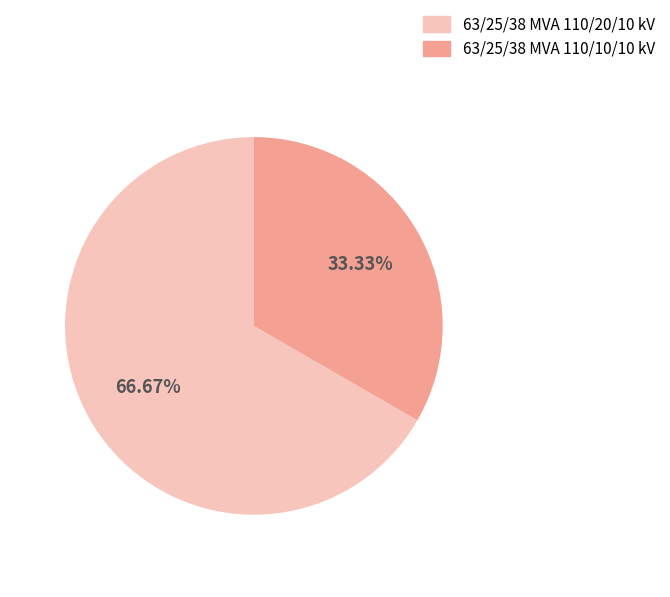

What is the smallest slice in the pie chart?

63/25/38 MVA 110/10/10 kV